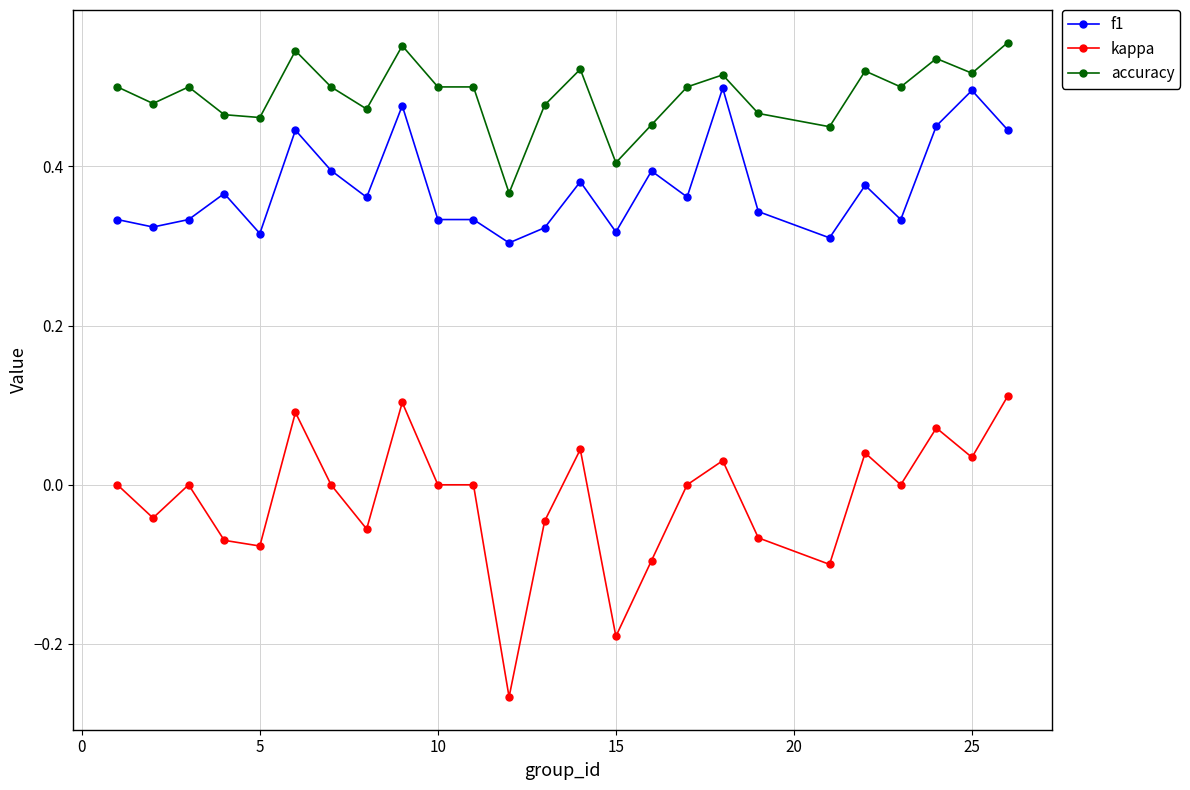

How many lines are shown in the chart?

3